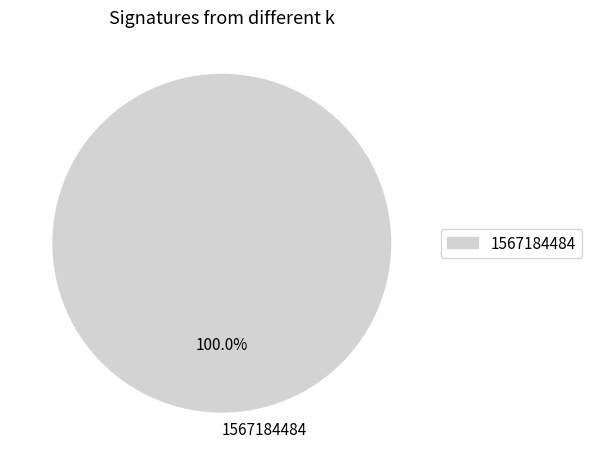

Which slice represents more than half of the pie?

1567184484